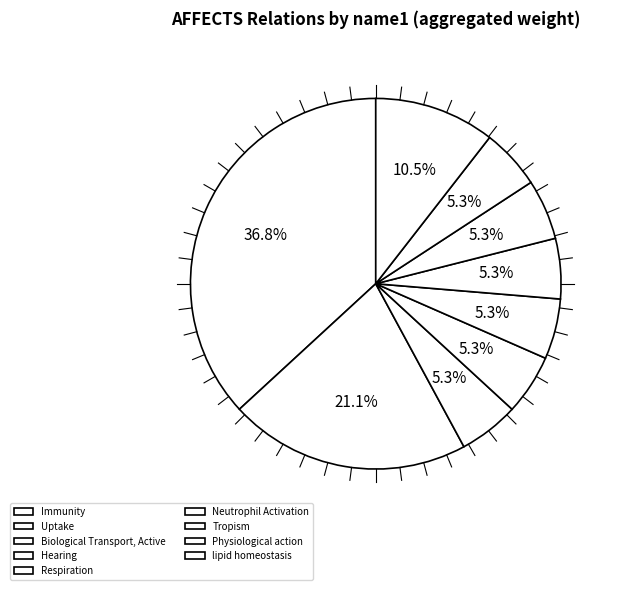

Which slice is the largest?

Immunity